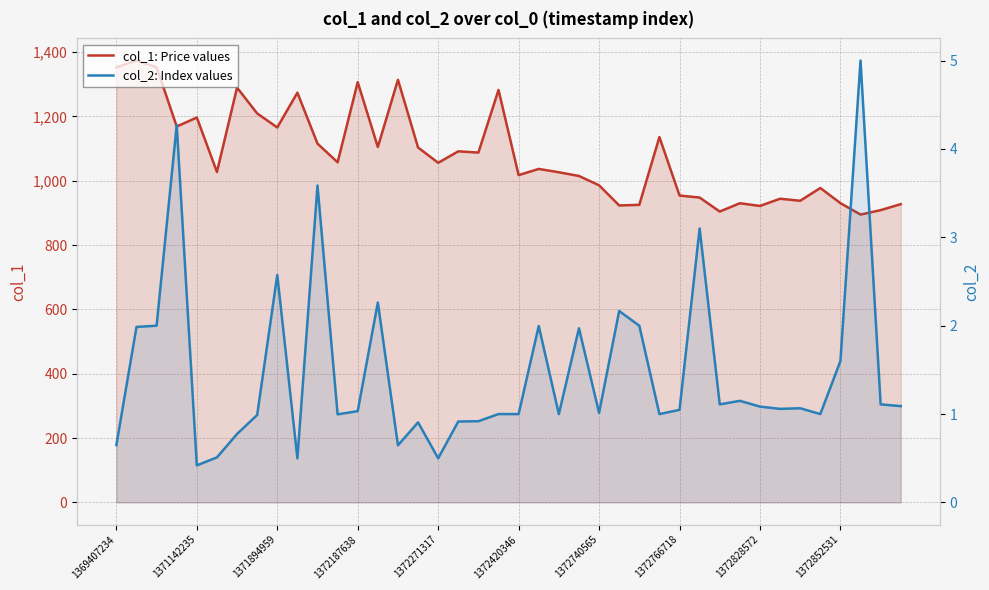

What is the minimum value shown in the chart?

0.4